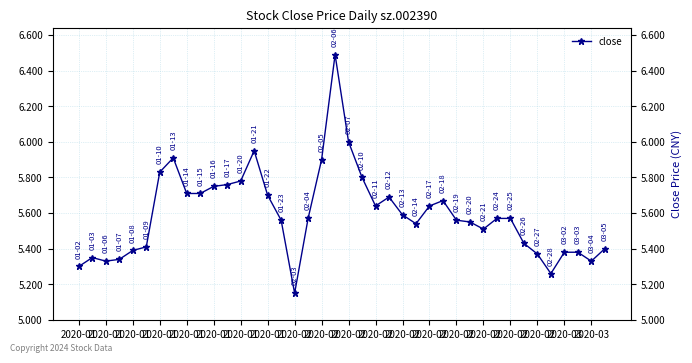

Where is the first local minimum?

2020-01